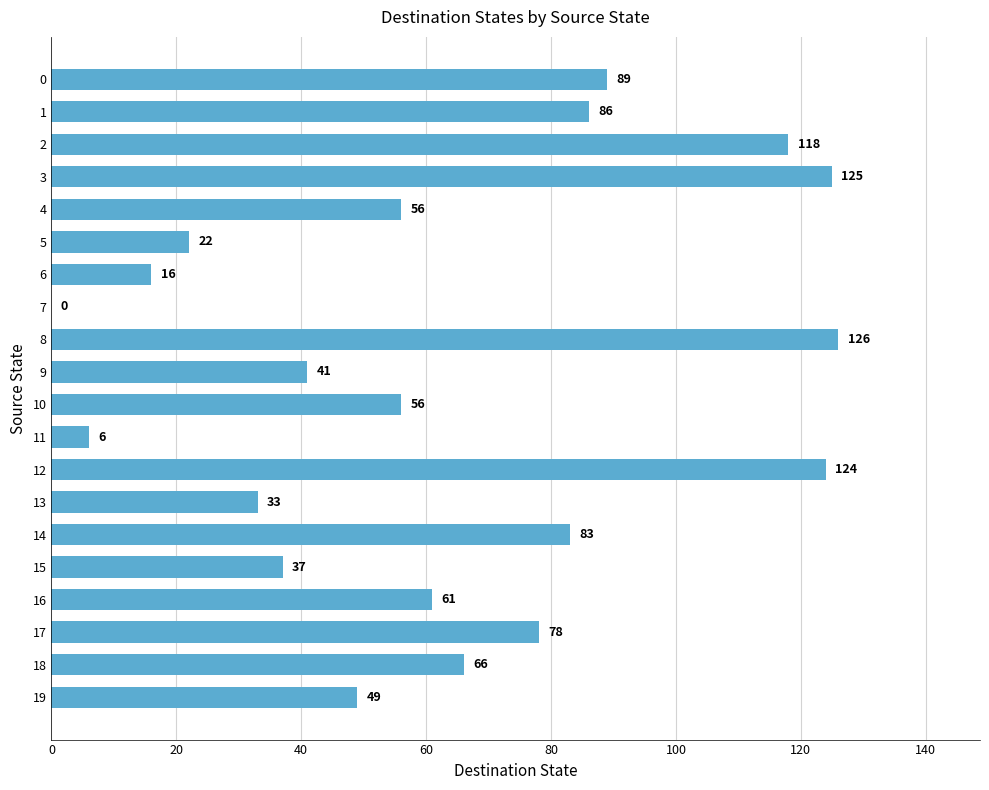

What value does the data have at 1?

86